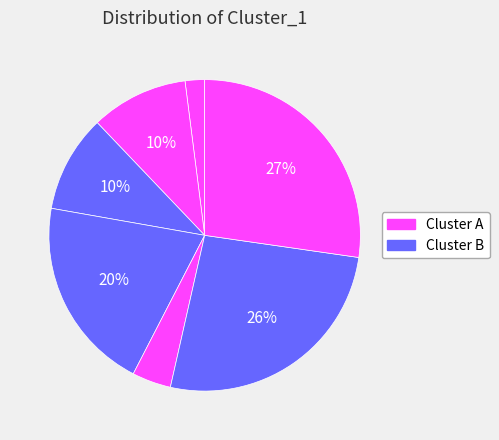

How many segments does this pie chart have?

7